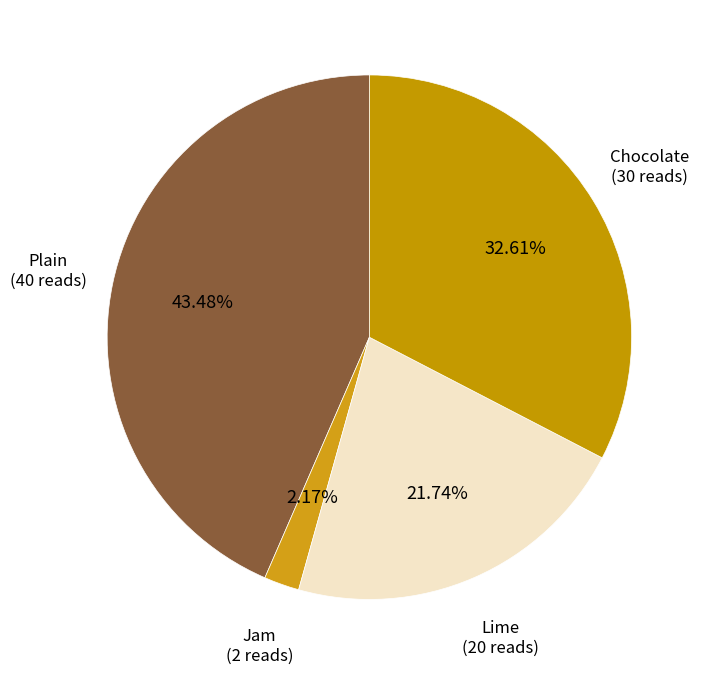

Which slice is the smallest?

Jam